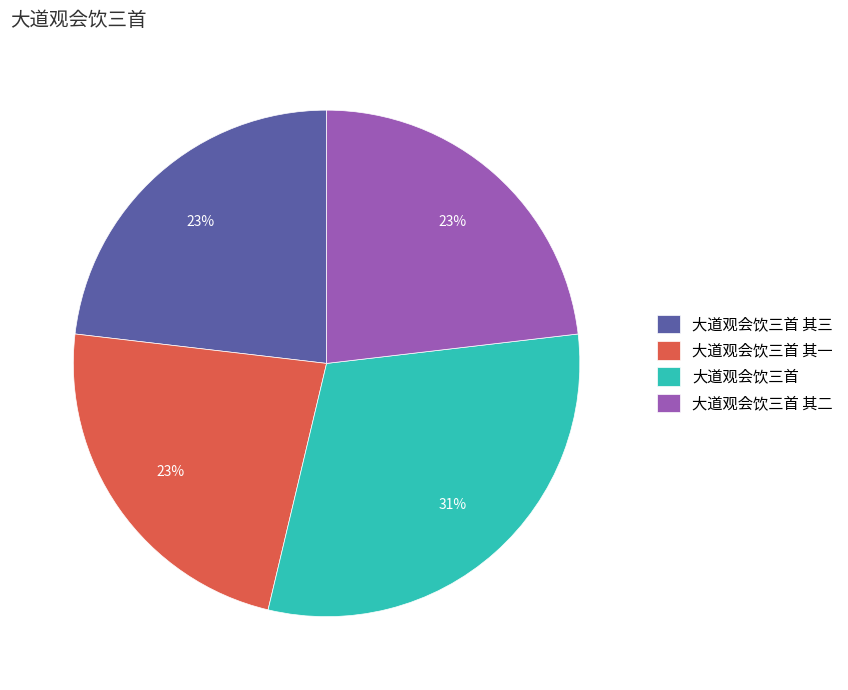

Approximately how many times larger is the value at 大道观会饮三首 其一 compared to 大道观会饮三首 其二?

1.0